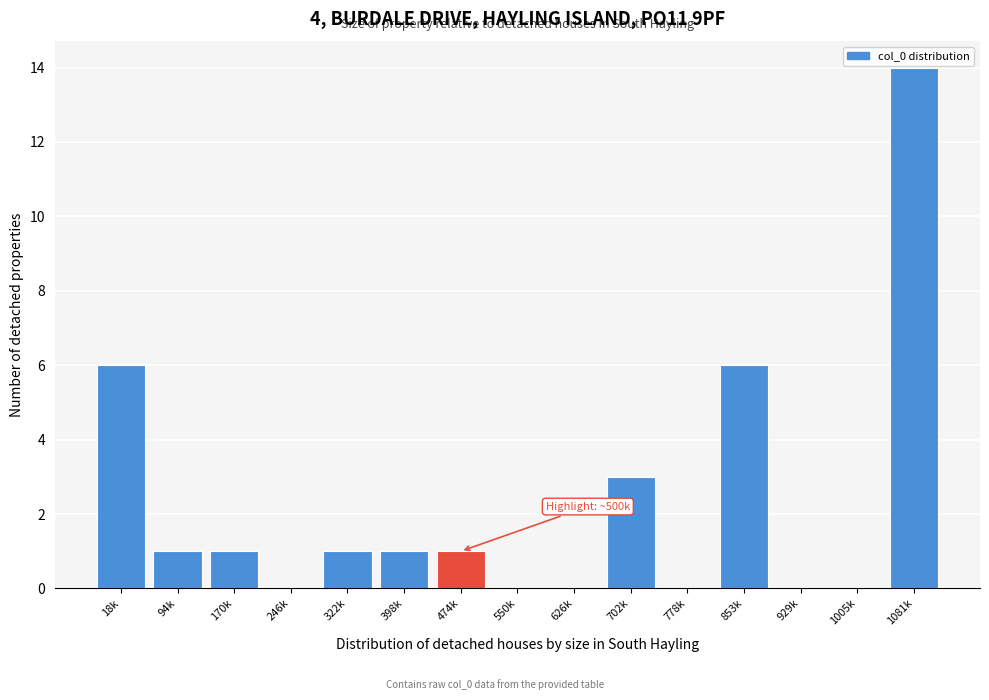

Reading left to right, list all the values displayed in this chart.

18k=6	94k=1	170k=1	246k=0	322k=1	398k=1	474k=1	550k=0	626k=0	702k=3	778k=0	853k=6	929k=0	1005k=0	1081k=14